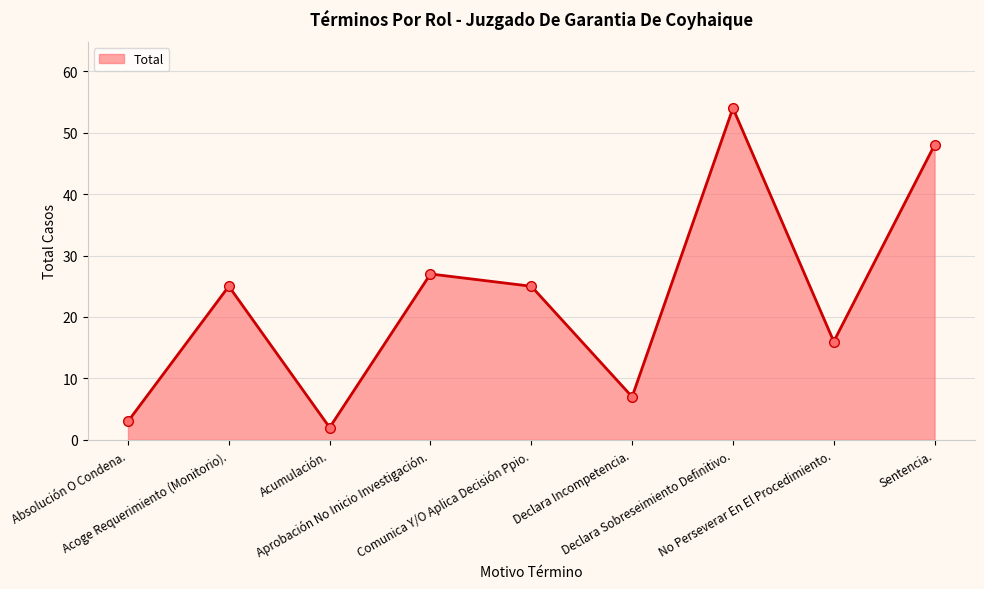

How many lines are shown in the chart?

1